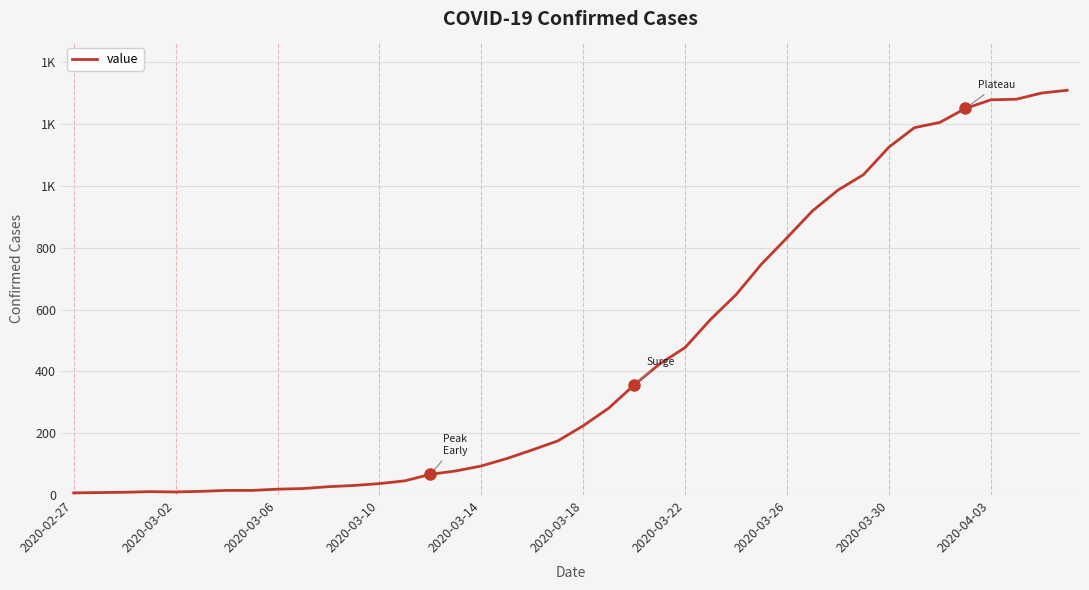

Where does the data first go above 224?

21